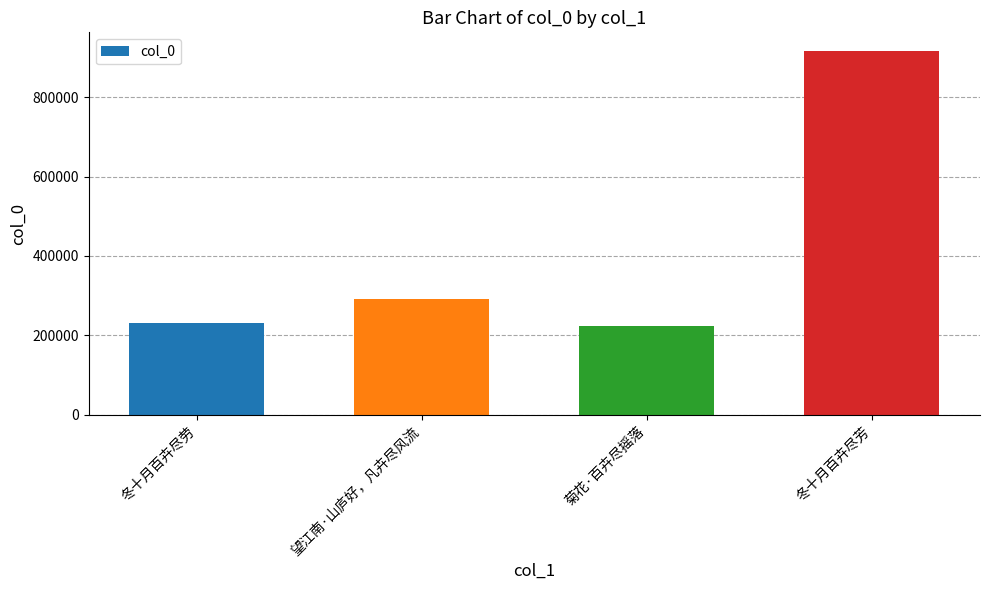

The chart shows a value of 917472 at 冬十月百卉尽芳. True or false?

True